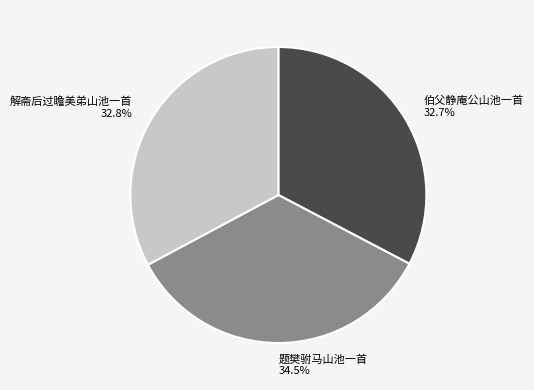

Do 伯父静庵公山池一首 and 题樊驸马山池一首 together represent more than half of the pie?

Yes